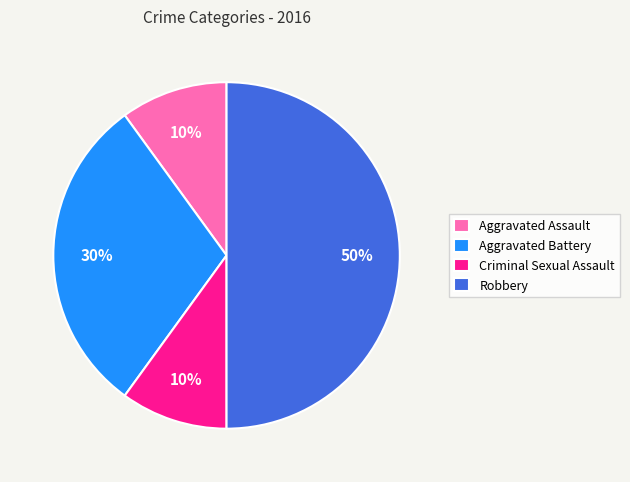

Is Aggravated Battery the majority of the pie?

No